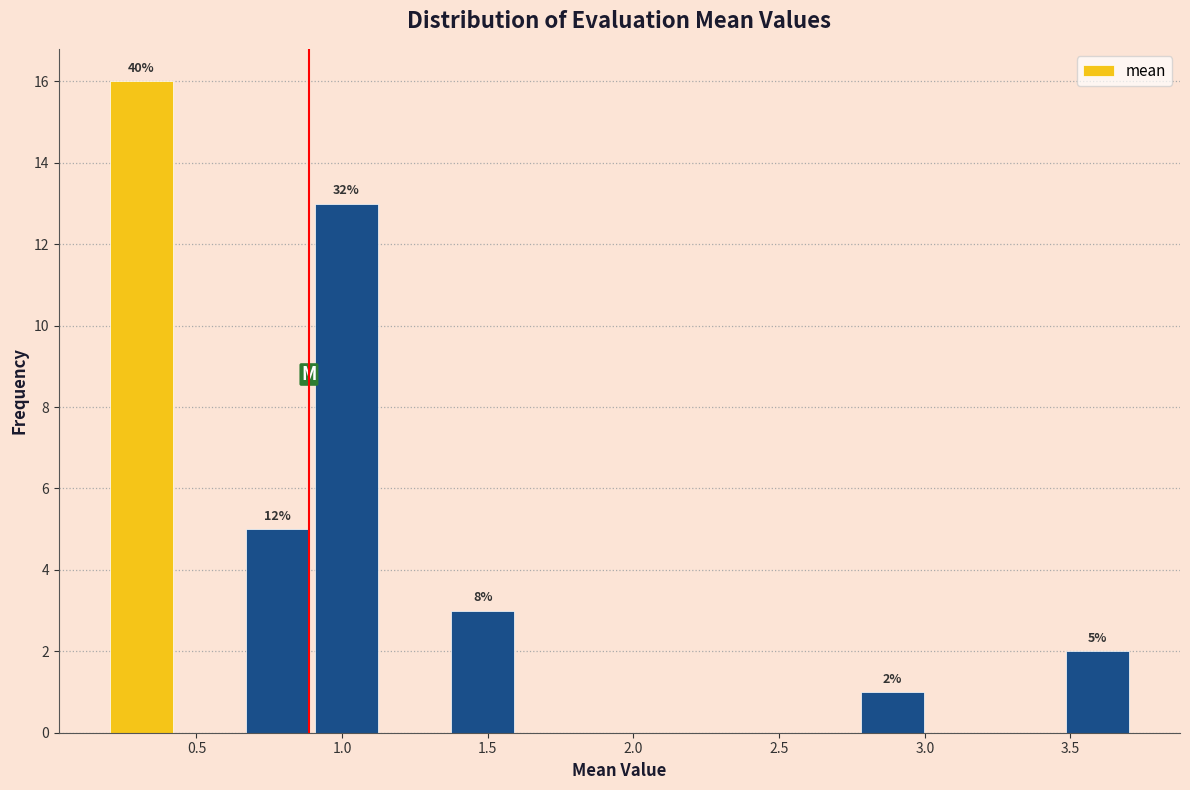

Which range on the x-axis has the tallest bar?

0.20 to 0.45